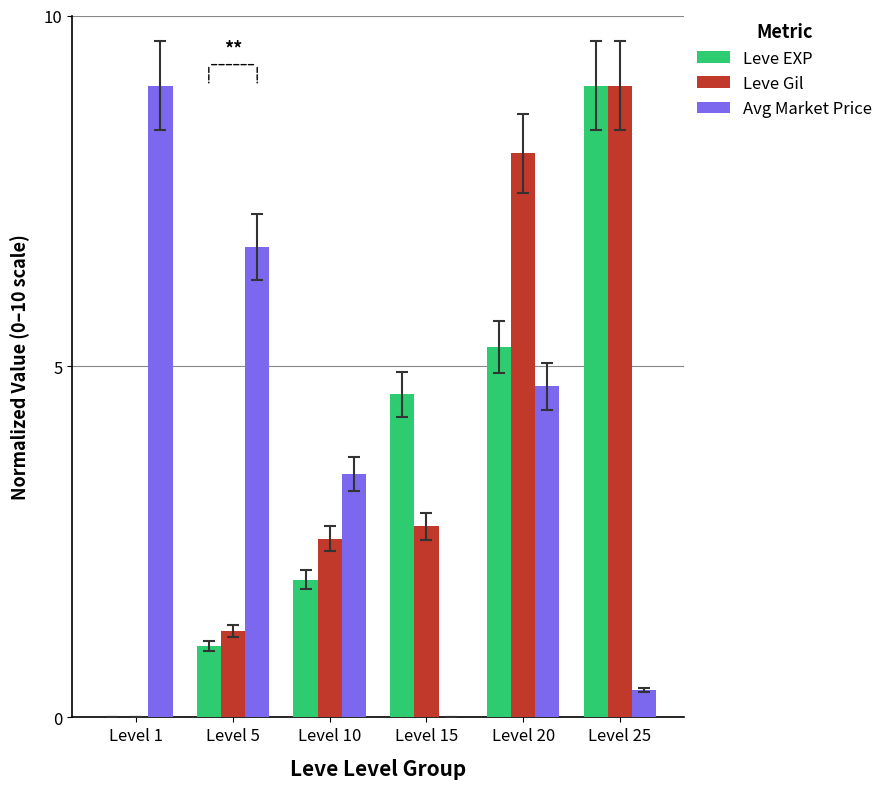

Between Level 10 and Level 25, which series saw the biggest shift?

Leve EXP